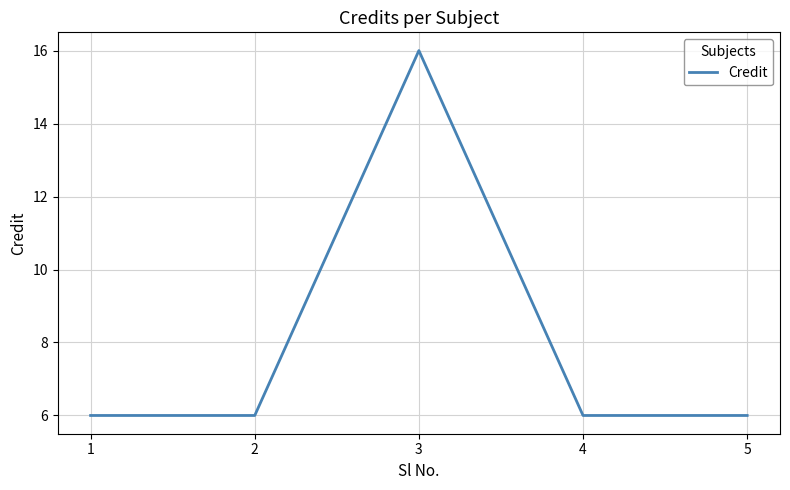

How many interior local peaks (higher than both neighbors) does the data have?

1